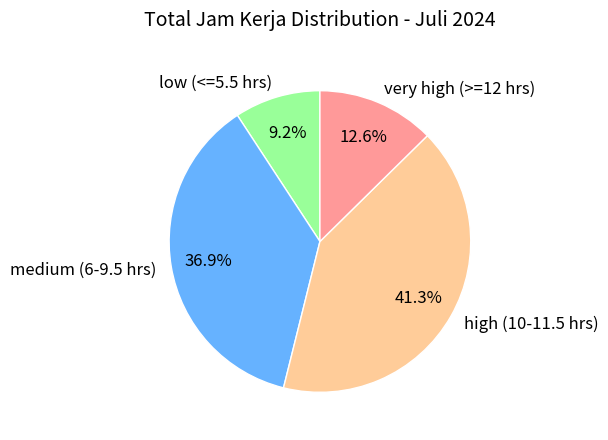

What is the ratio of the value at very high (>=12 hrs) to the value at medium (6-9.5 hrs)?

0.3